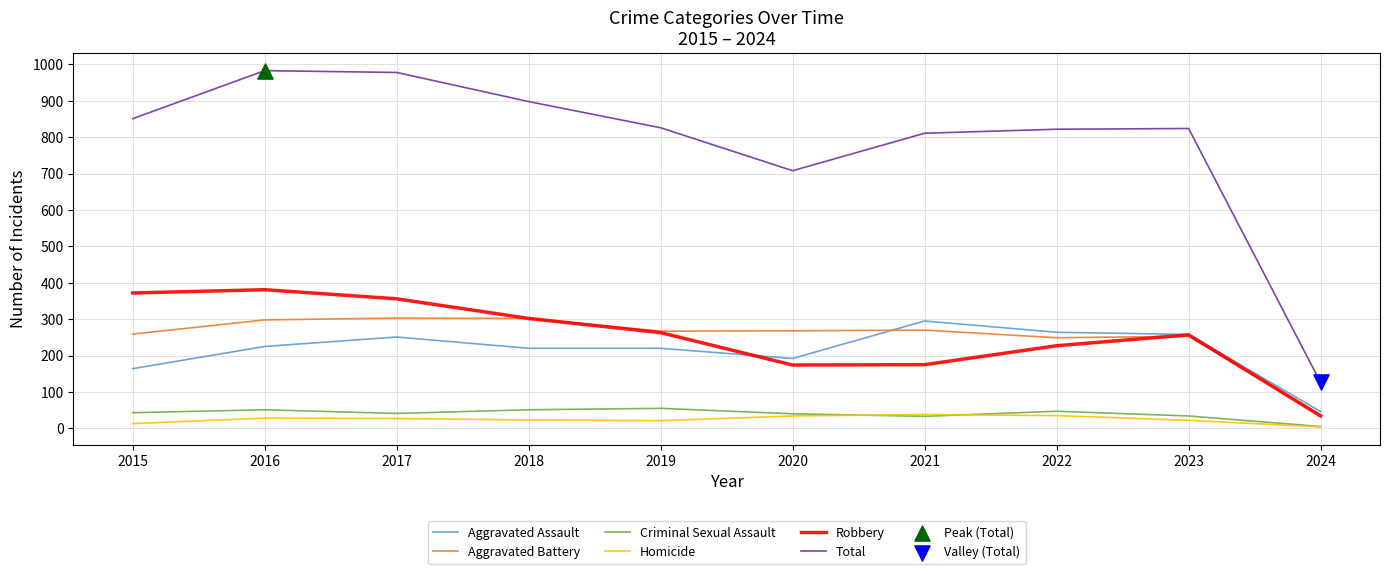

What is the spread (max minus min) of values at 2021?

778